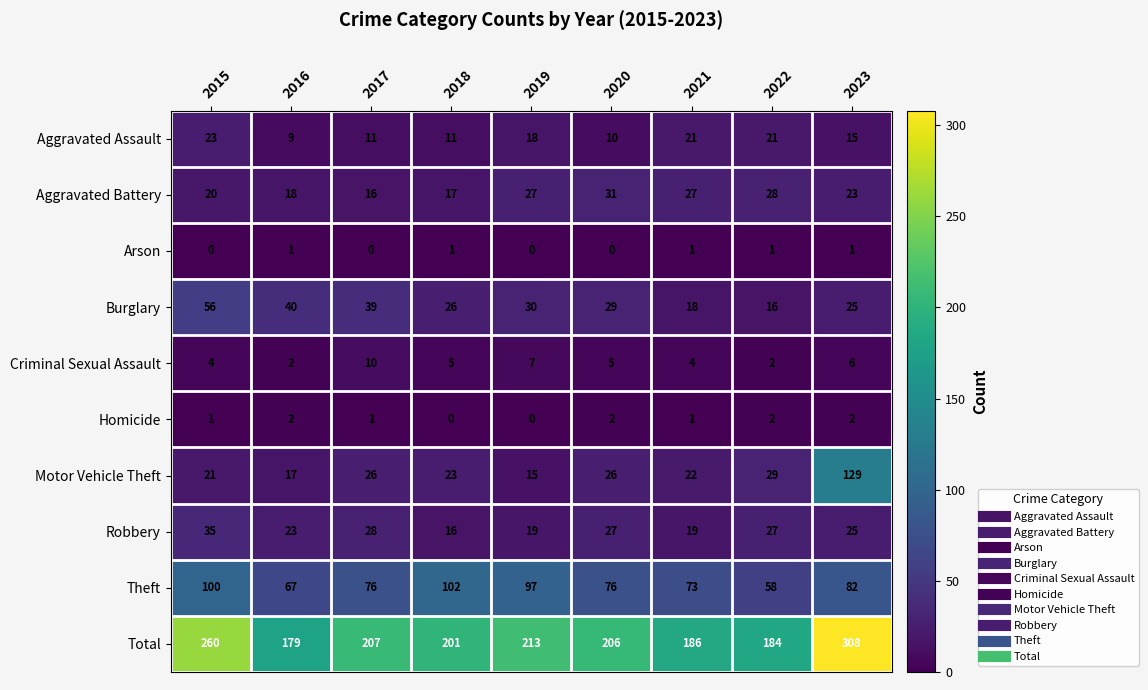

Is the value of Aggravated Assault at 2018 greater than the value of Motor Vehicle Theft at 2019?

No